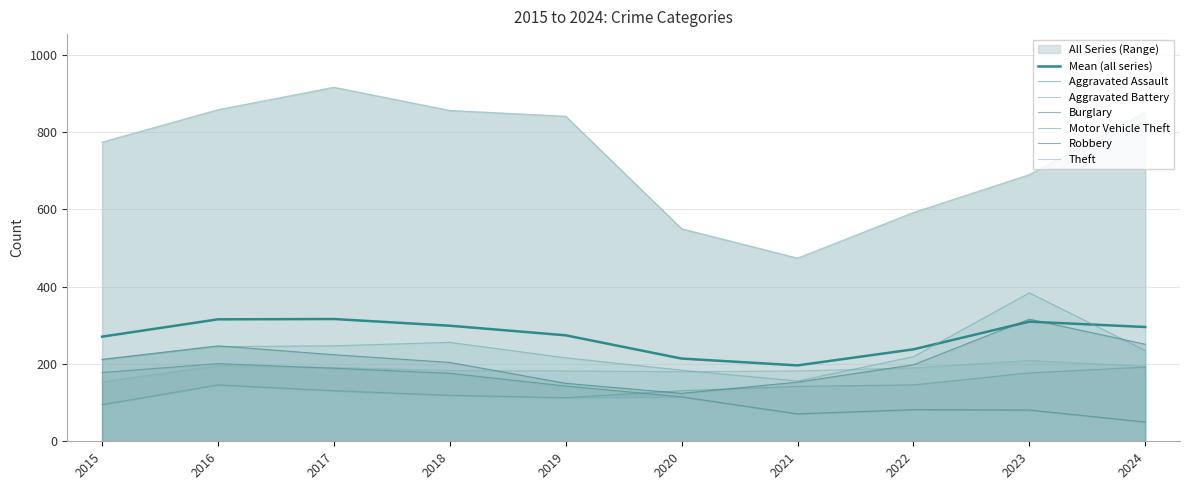

True or false: Burglary has more than 0 points higher than both neighbors.

True